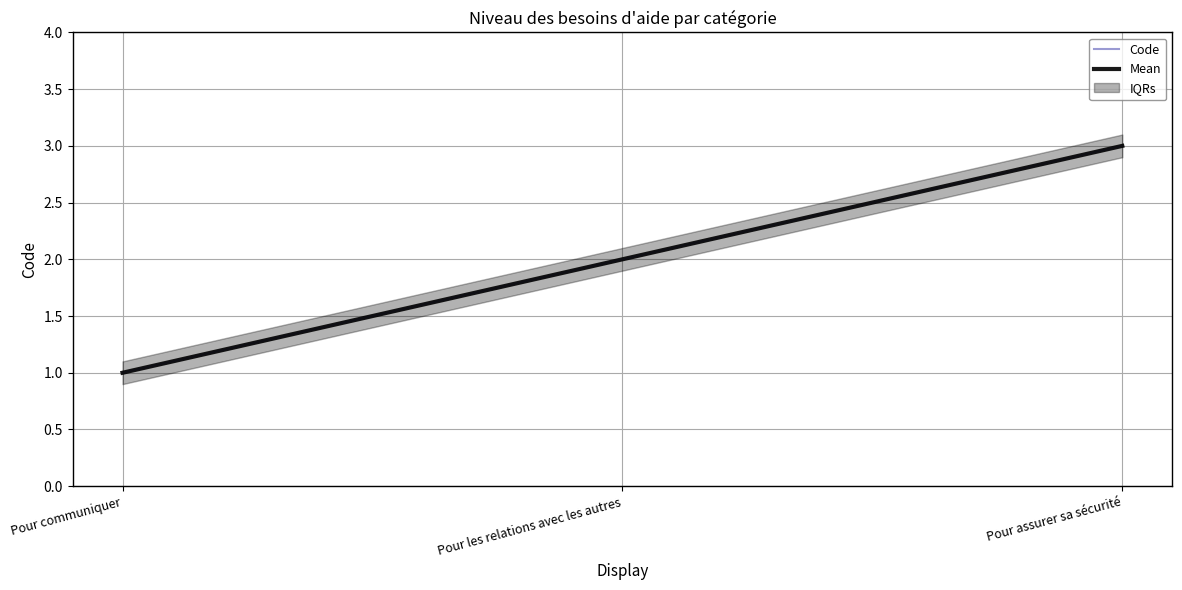

At which category is the sum across all series the highest?

Pour assurer sa sécurité